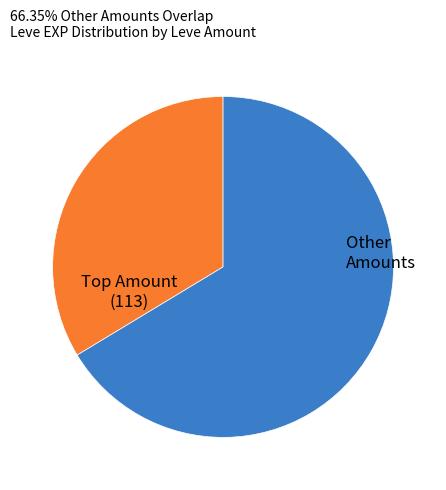

Count the number of slices in the pie.

2